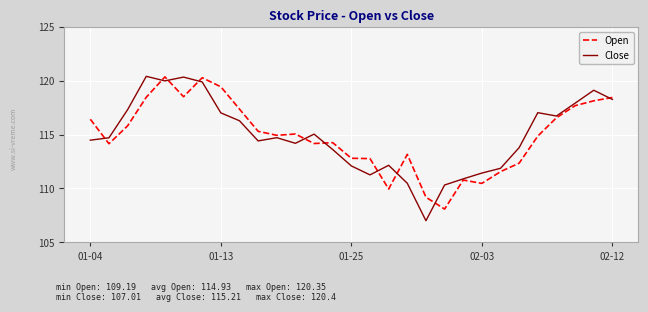

What is the maximum value shown in the chart?

120.4